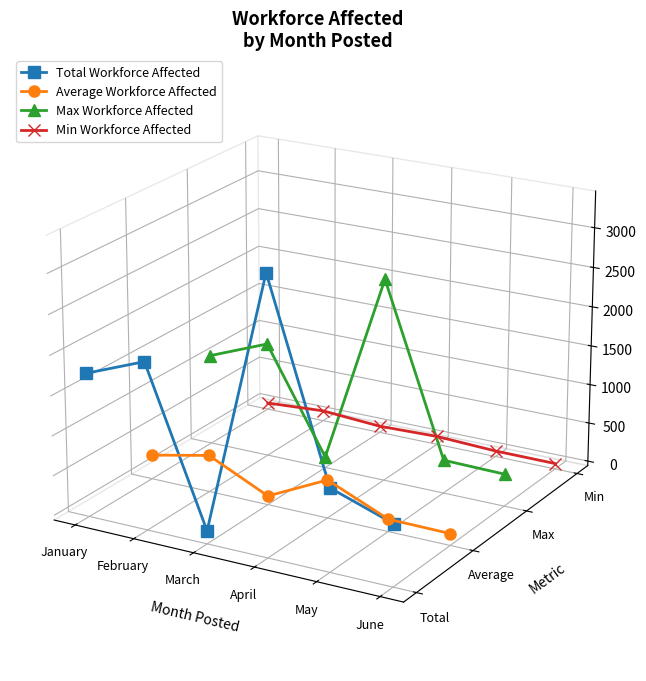

What are all the series names shown in the legend?

Total Workforce Affected, Average Workforce Affected, Max Workforce Affected, Min Workforce Affected